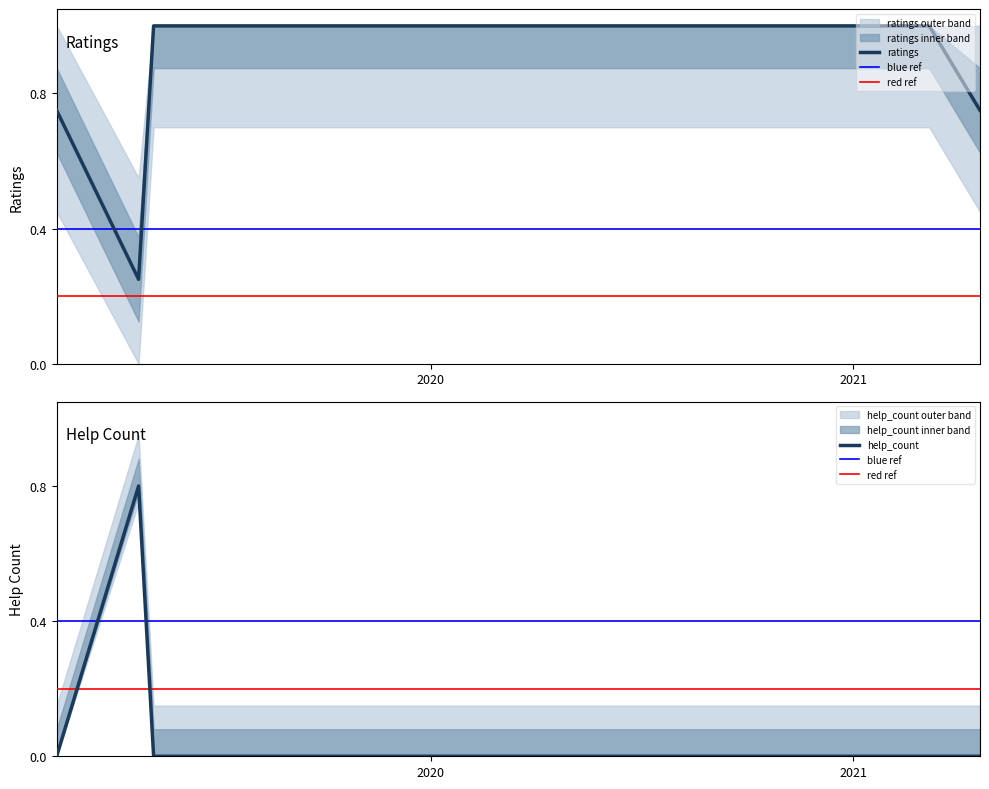

What are all the series names shown in the legend?

ratings, help_count